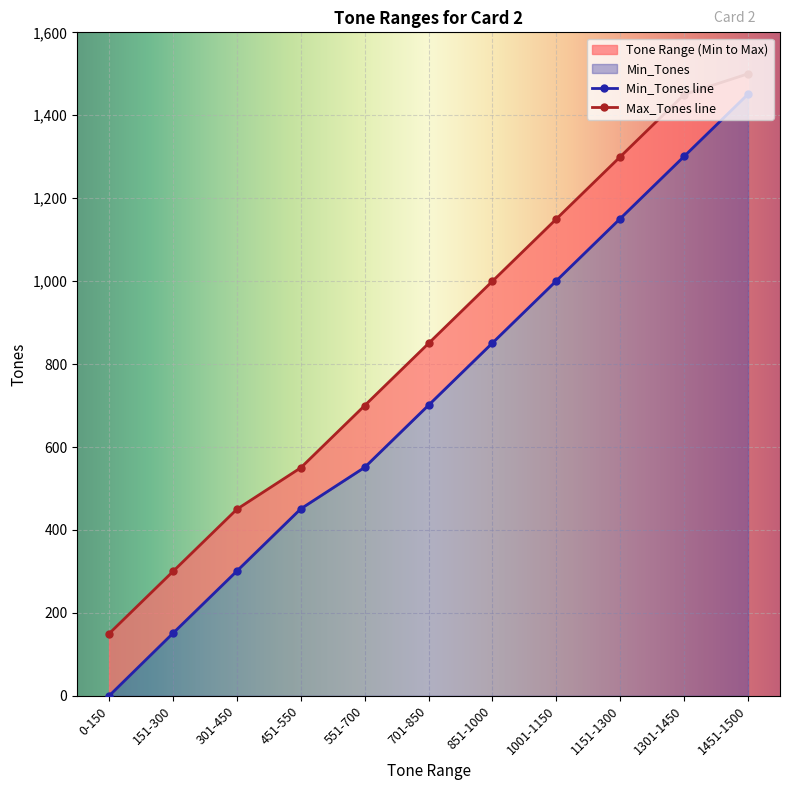

True or false: Max_Tones and Min_Tones intersect in this chart.

False